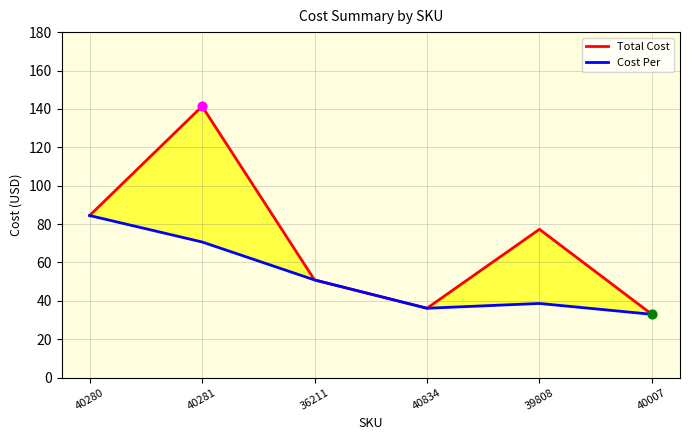

At which category is the sum across all series the highest?

40281